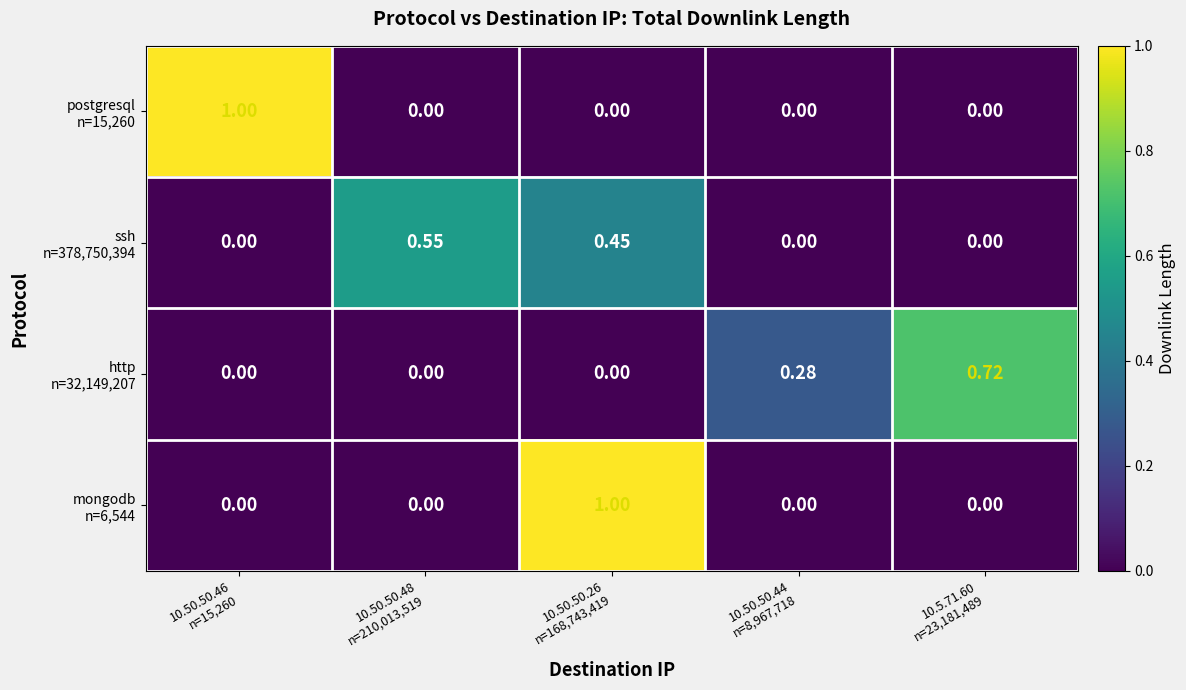

What is the total value across all series at 10.50.50.26
n=168,743,419?

1.4